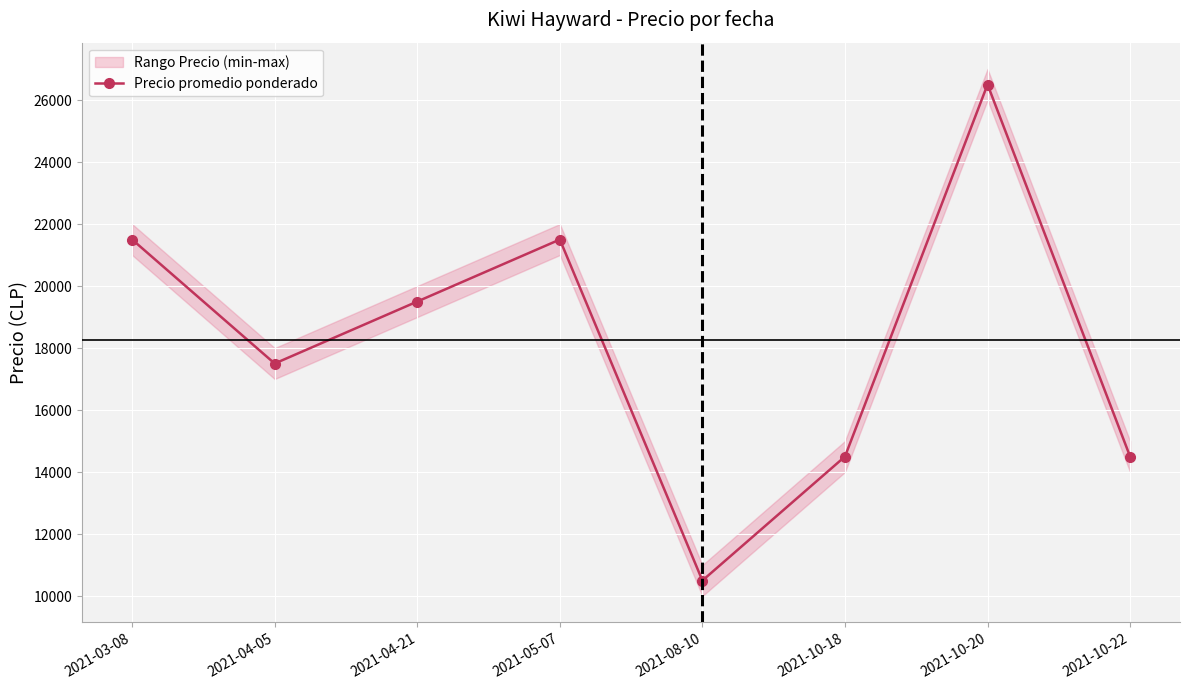

How many points are higher than both their immediate neighbors (excluding endpoints)?

2